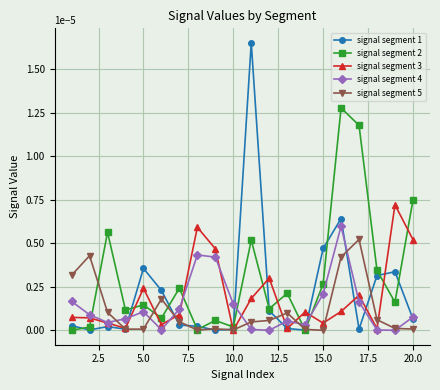

True or false: signal segment 4 and signal segment 2 intersect in this chart.

True